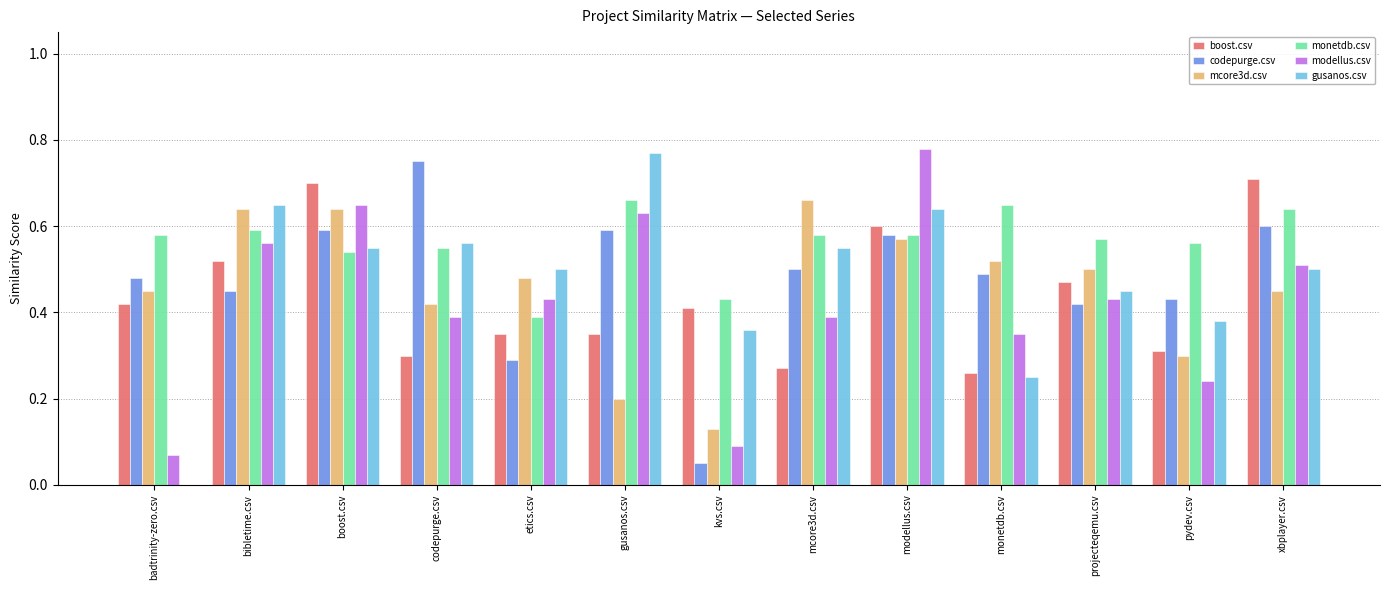

Is the value of monetdb.csv at badtrinity-zero.csv greater than the value of codepurge.csv at etics.csv?

Yes